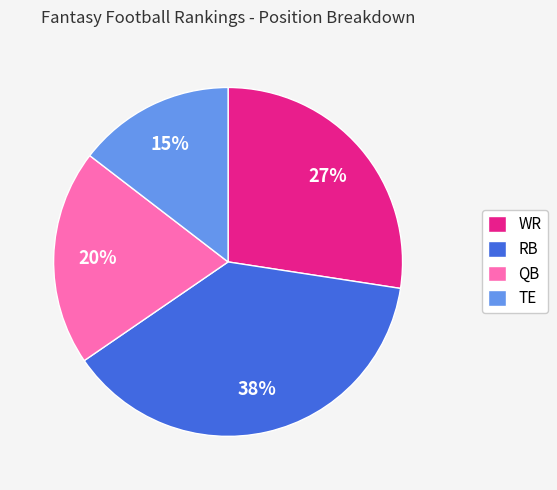

Rank the categories by value from highest to lowest.

RB, WR, QB, TE